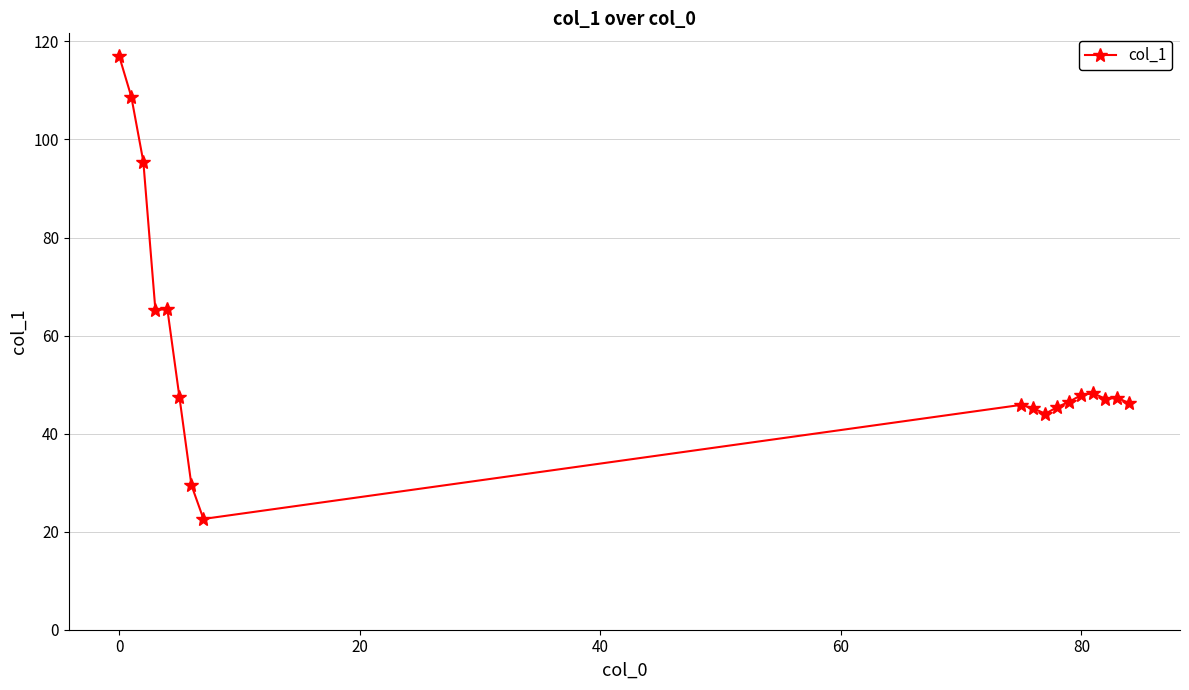

What is the sum of all values?

1015.0